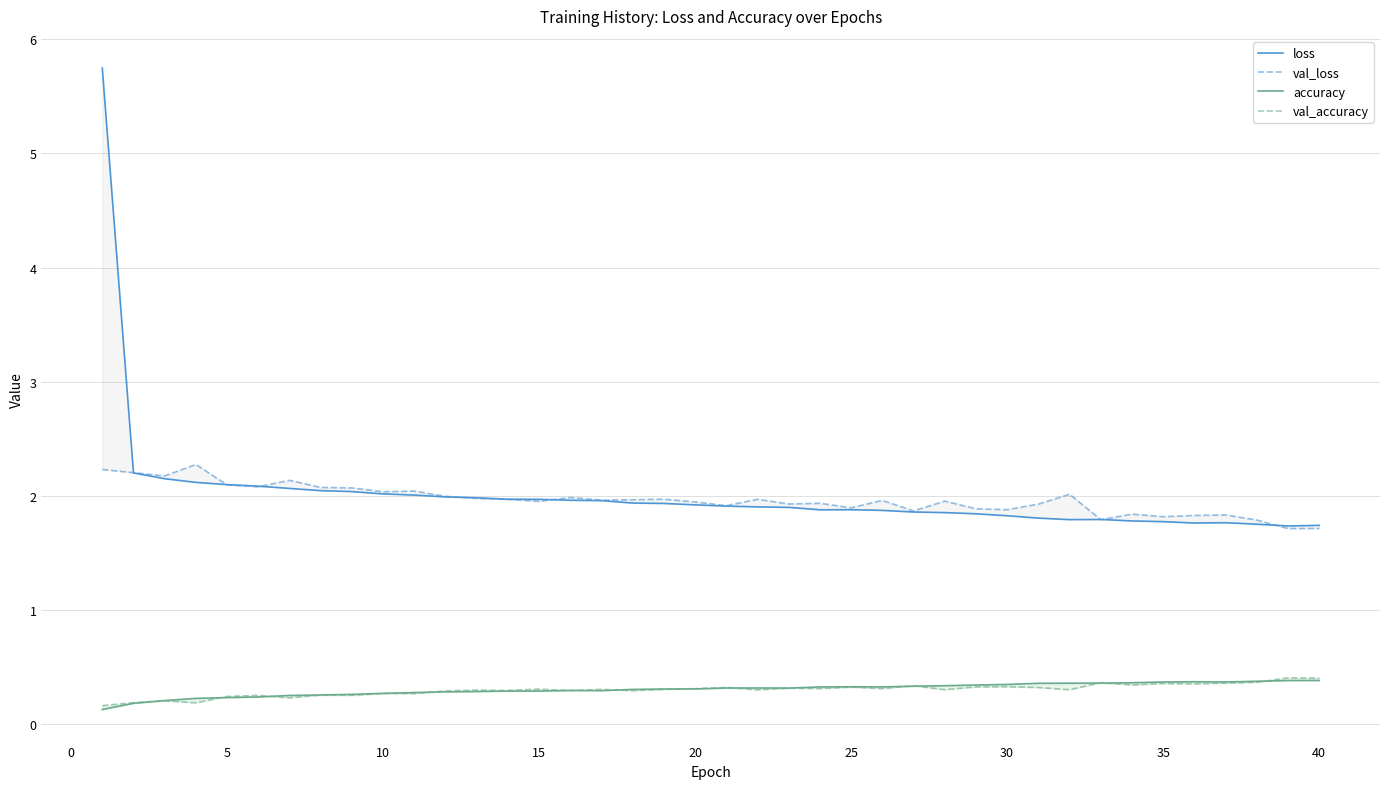

The value of accuracy at 23 is 0.5. True or false?

False